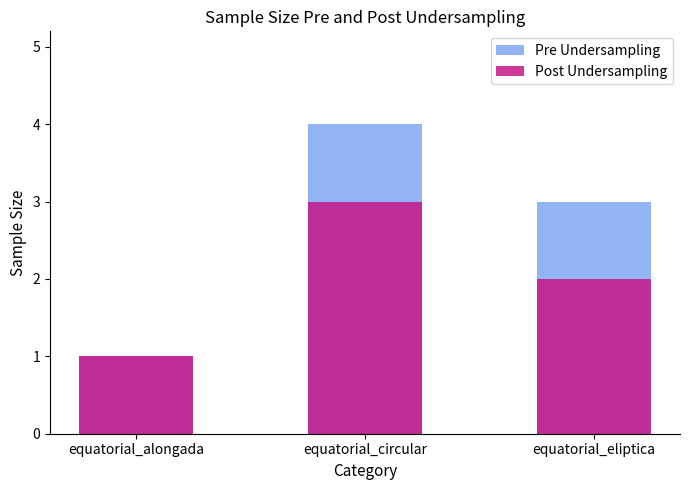

Which has a higher value, equatorial_alongada or equatorial_eliptica?

equatorial_eliptica